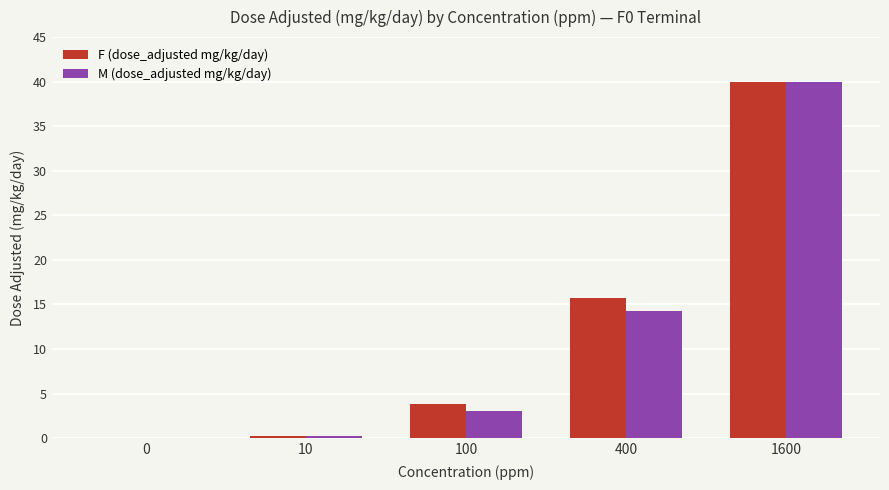

Is the value of M (dose_adjusted mg/kg/day) at 10 greater than the value of F (dose_adjusted mg/kg/day) at 400?

No